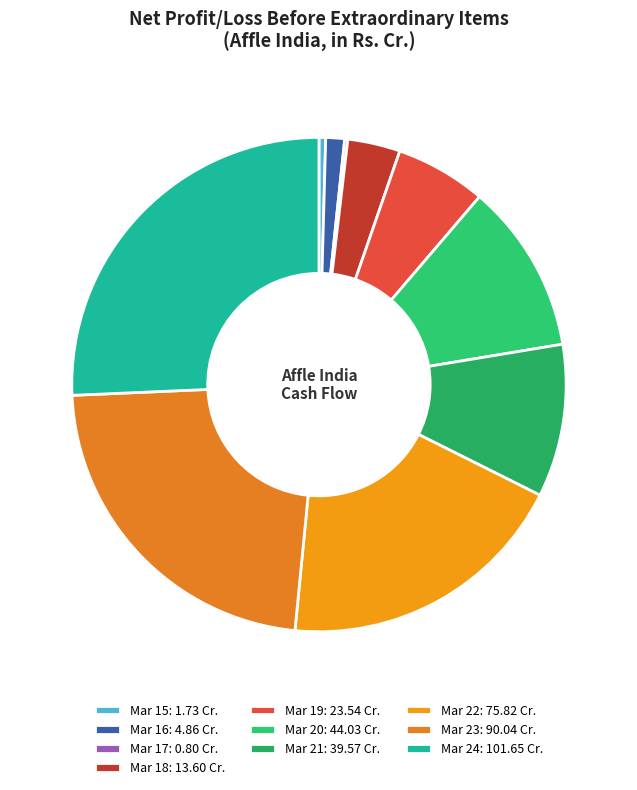

Rank the categories by value from lowest to highest.

Mar 17, Mar 15, Mar 16, Mar 18, Mar 19, Mar 21, Mar 20, Mar 22, Mar 23, Mar 24